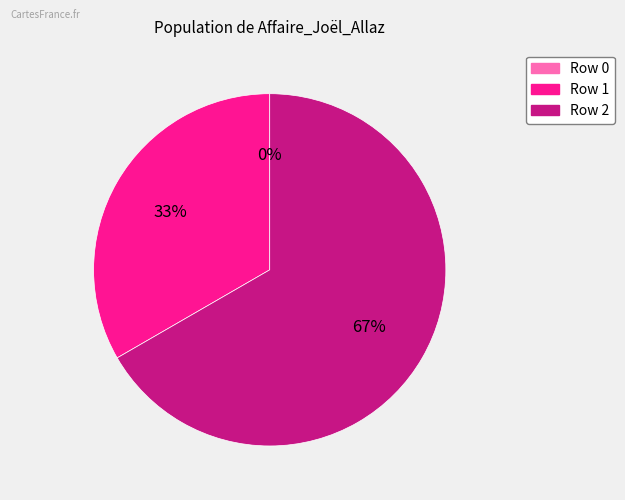

Is there a majority slice in this chart?

Yes